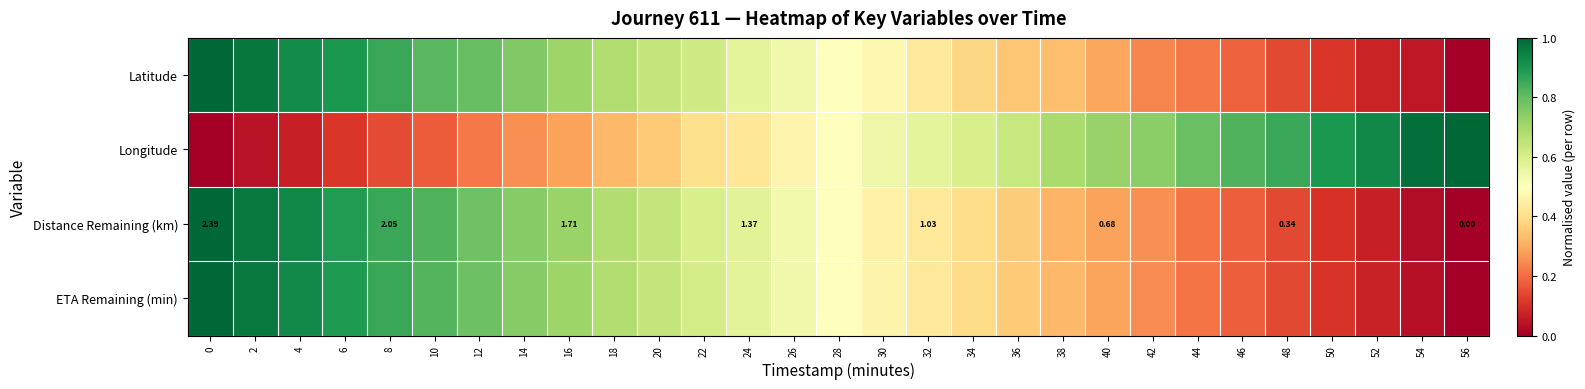

What is the sum of all Latitude values?

14.5